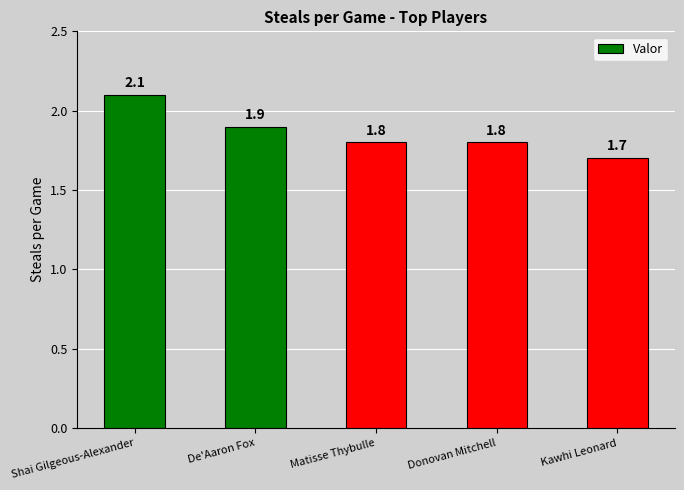

True or false: the data shows 3.2 at Matisse Thybulle.

False